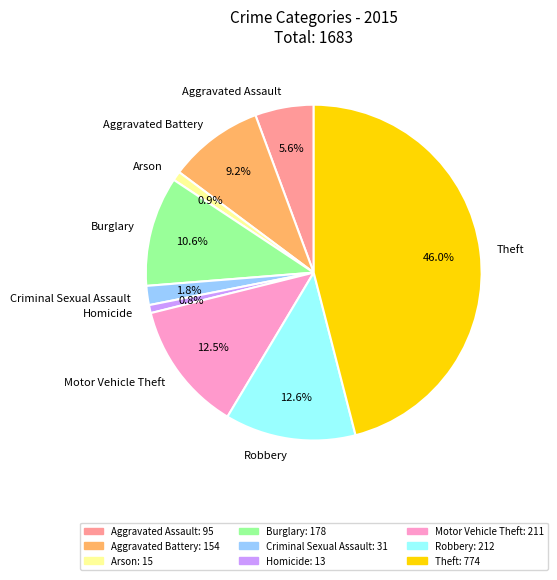

What percentage is the Aggravated Assault slice, to the nearest percent?

6%